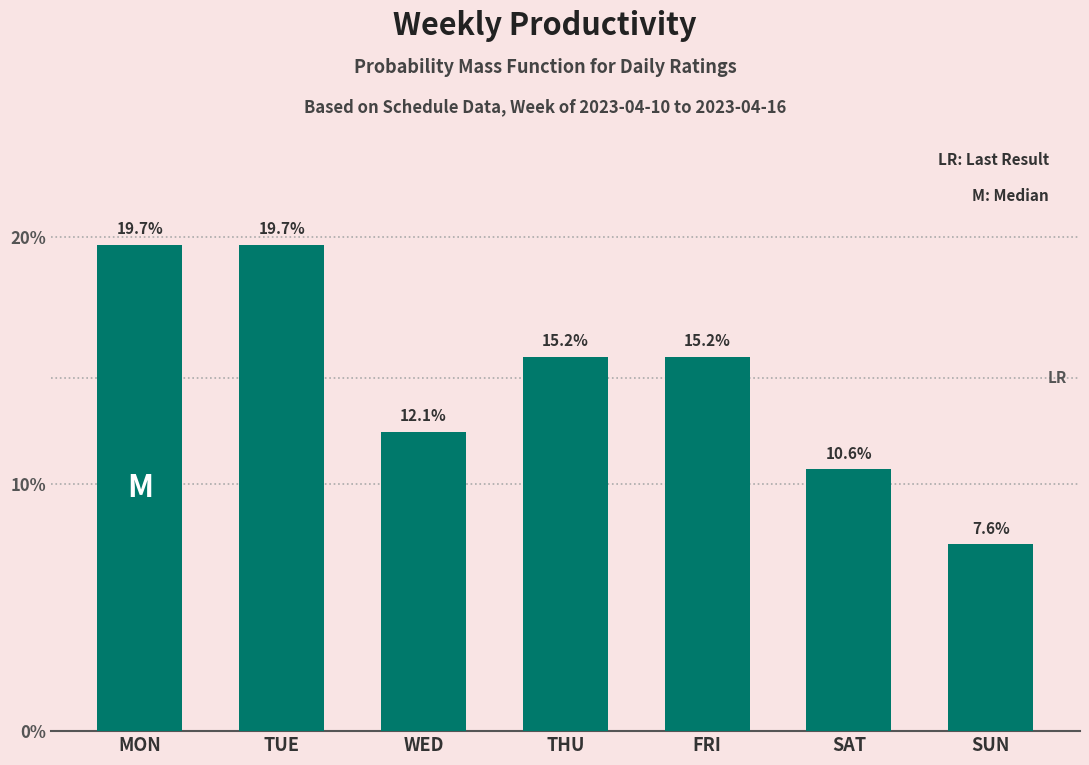

Reading right to left, extract all data points from this chart.

7.6	10.6	15.2	15.2	12.1	19.7	19.7